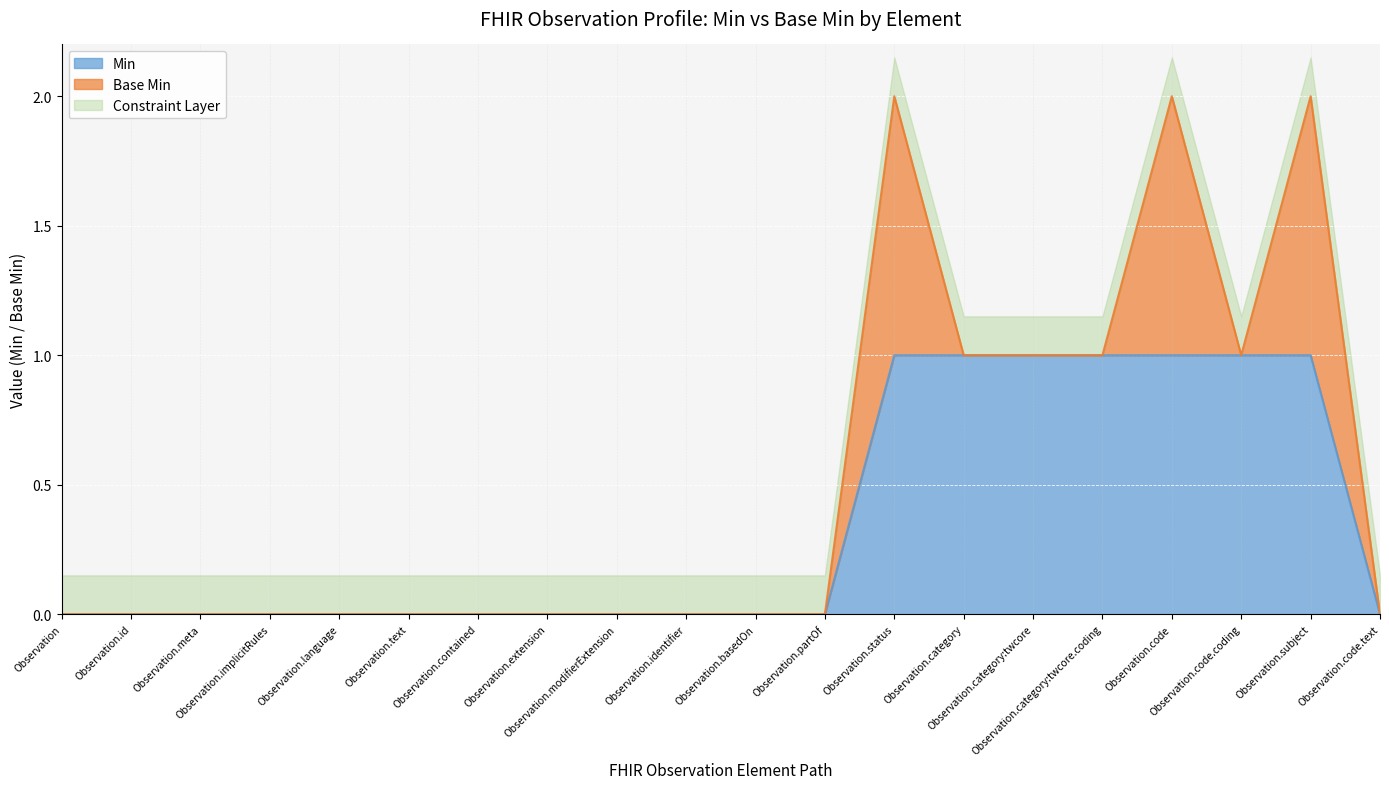

At which label is extension closest to 0?

Observation